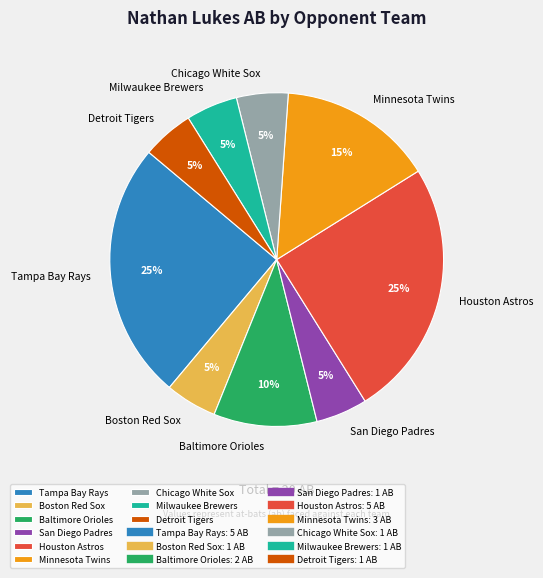

Does Chicago White Sox represent more than half of the total?

No